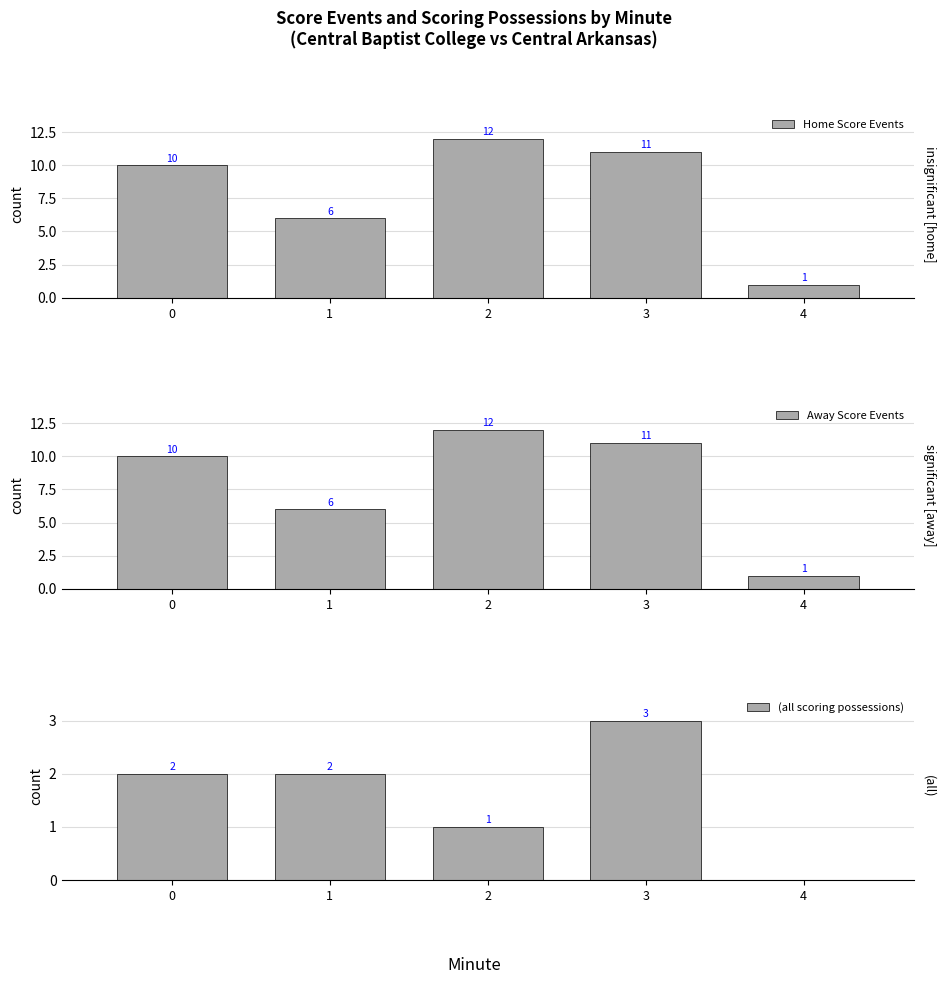

Which series has the largest total across all categories?

Home Score Events